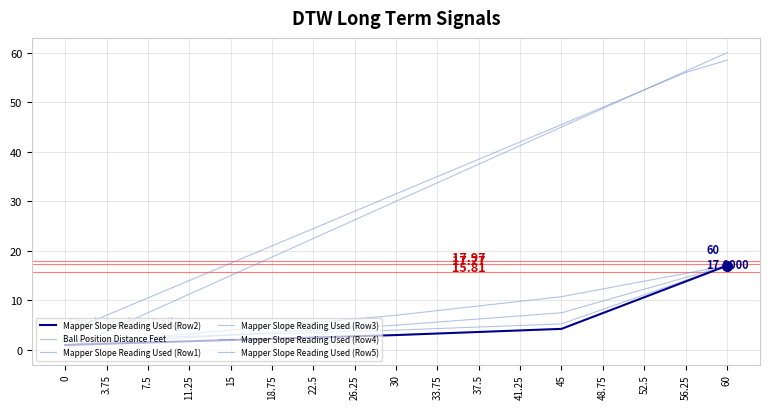

True or false: Mapper Slope Reading Used (Row5) and Mapper Slope Reading Used (Row1) intersect in this chart.

False